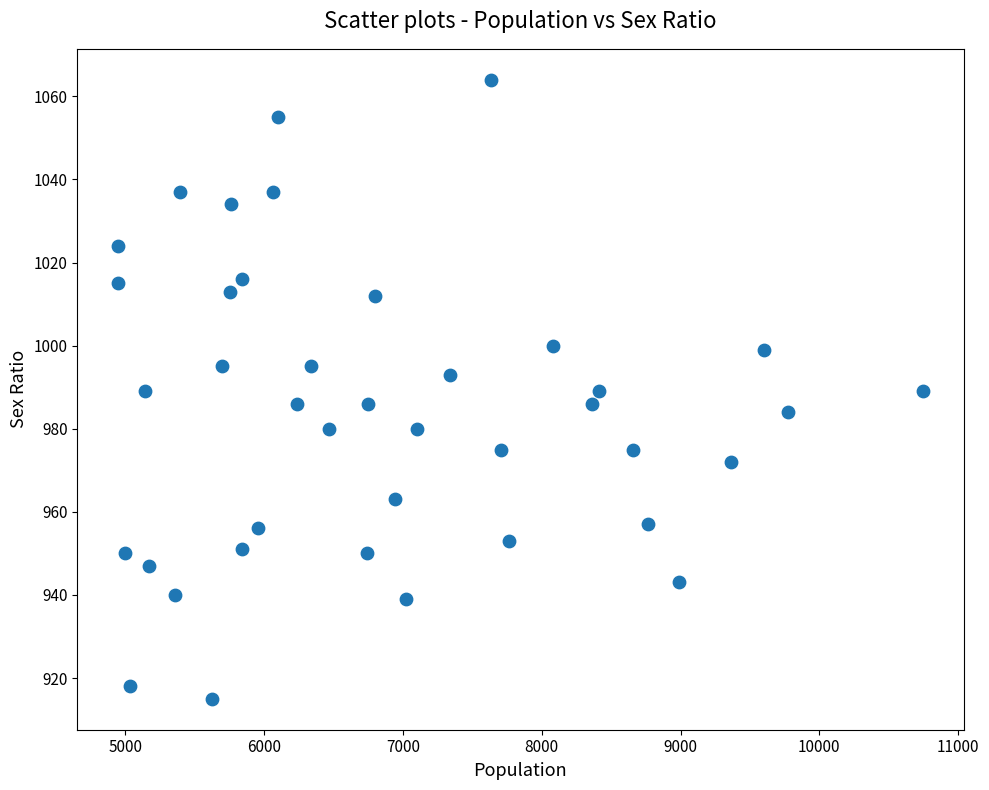

What is the range of Y values (max minus min)?

149